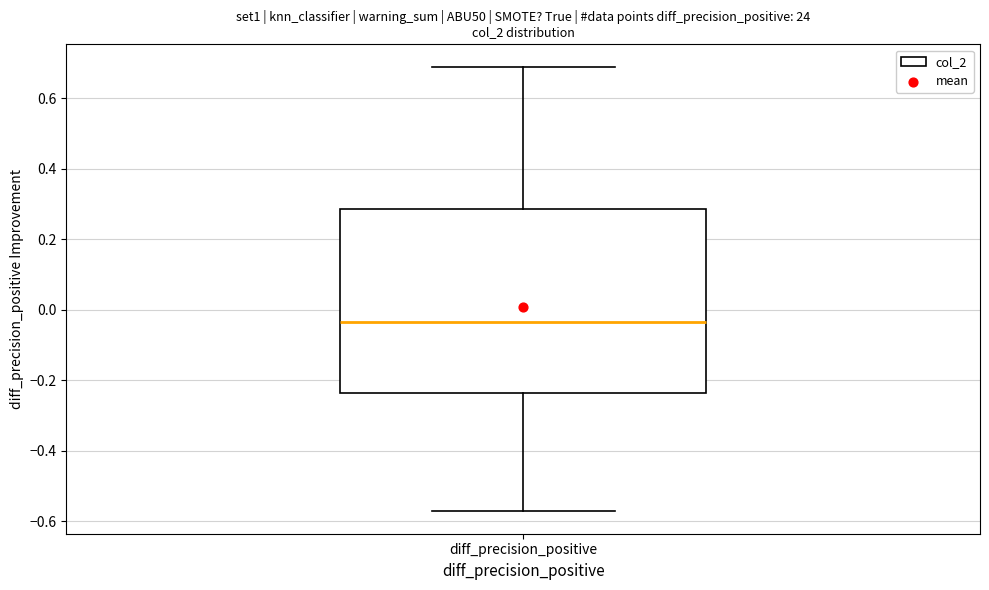

Where is the lower edge of the box for diff_precision_positive on the y-axis? The values are not printed on the chart, so give them approximately, as read against the axis.

-0.24